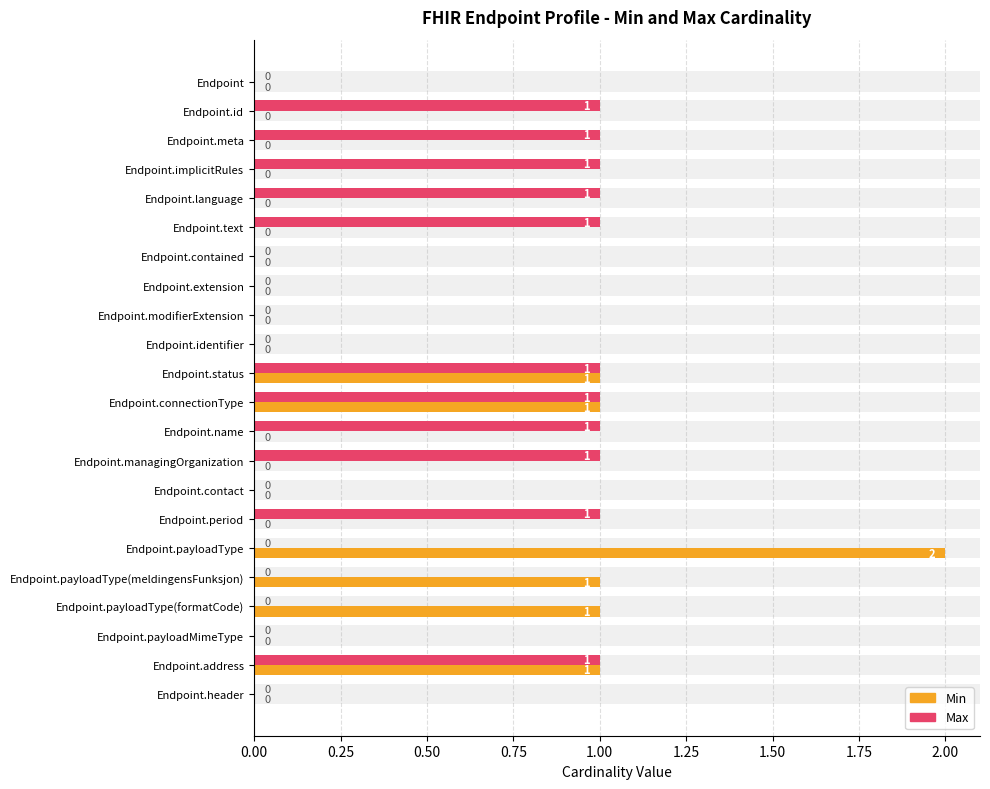

What is the value of the Max bar at the 4th from the left?

1